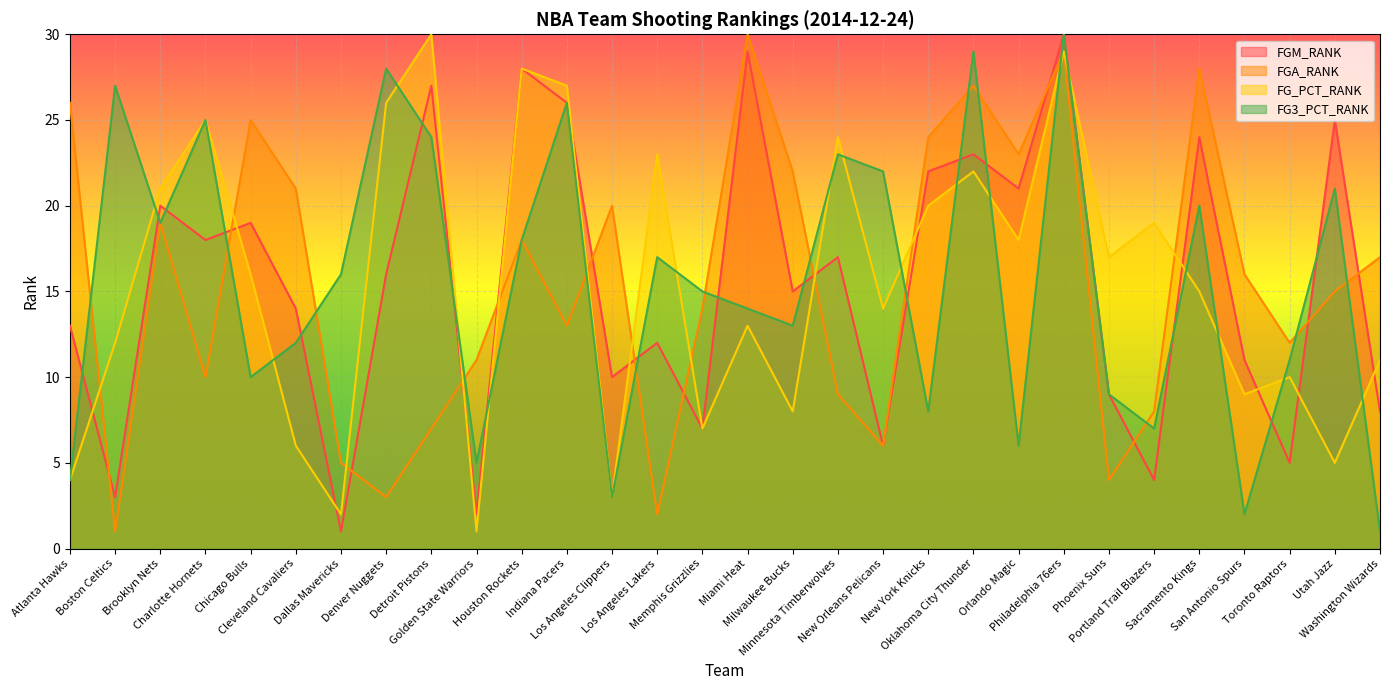

In FG_PCT_RANK, how many points are lower than both neighbors (excluding endpoints)?

10